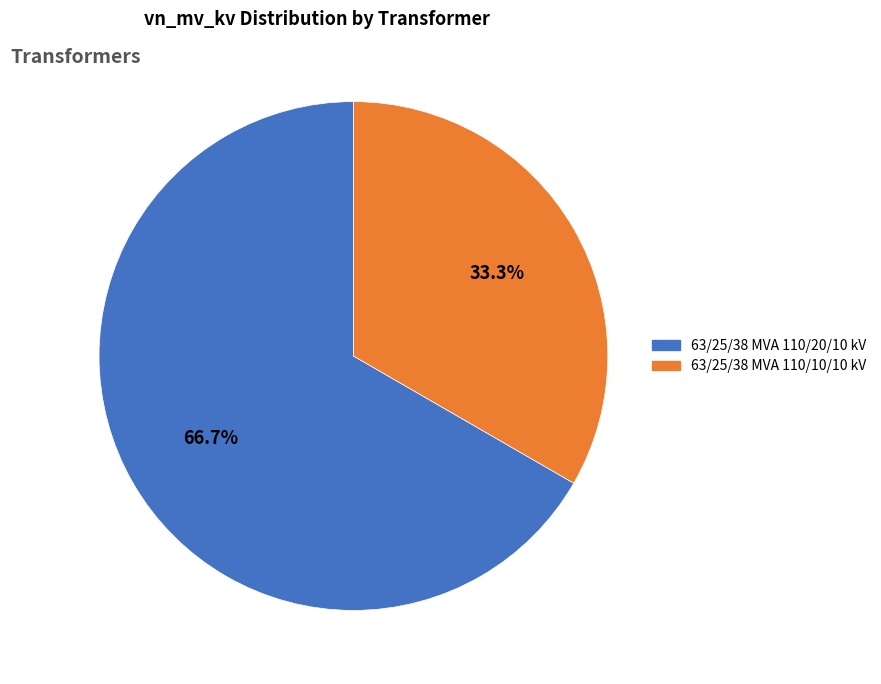

Which has a higher value, 63/25/38 MVA 110/10/10 kV or 63/25/38 MVA 110/20/10 kV?

63/25/38 MVA 110/20/10 kV